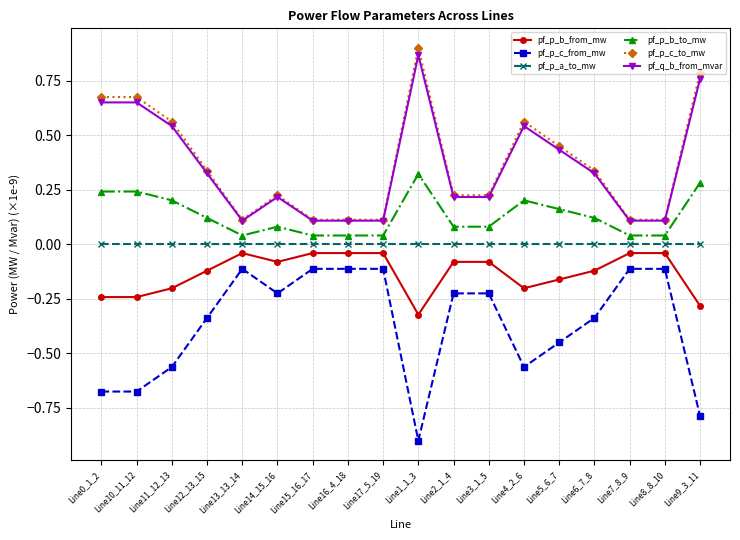

What is the label of the 17th point from the right?

Line10_11_12